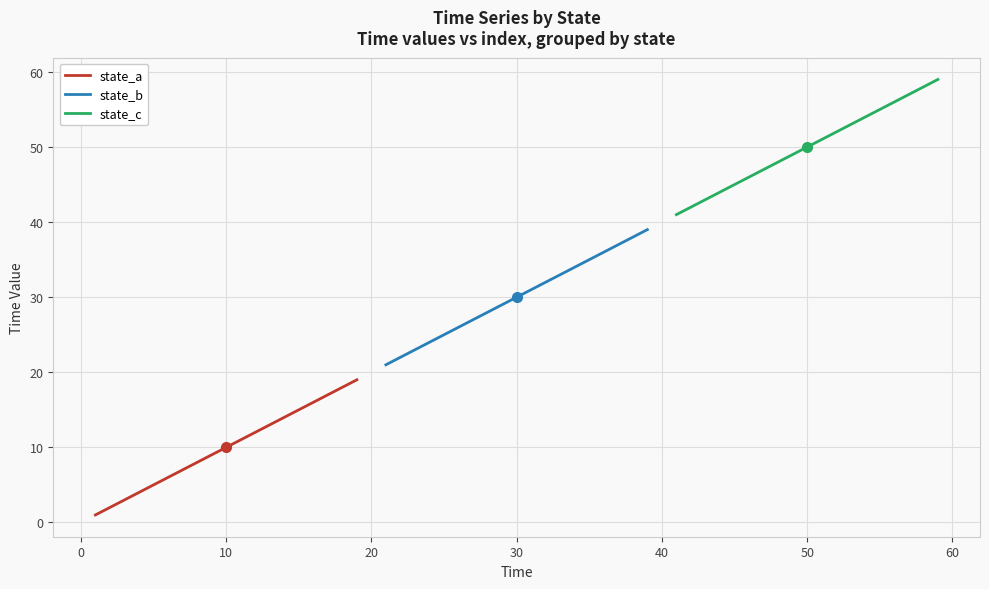

What is the highest value of the state_a series?

19